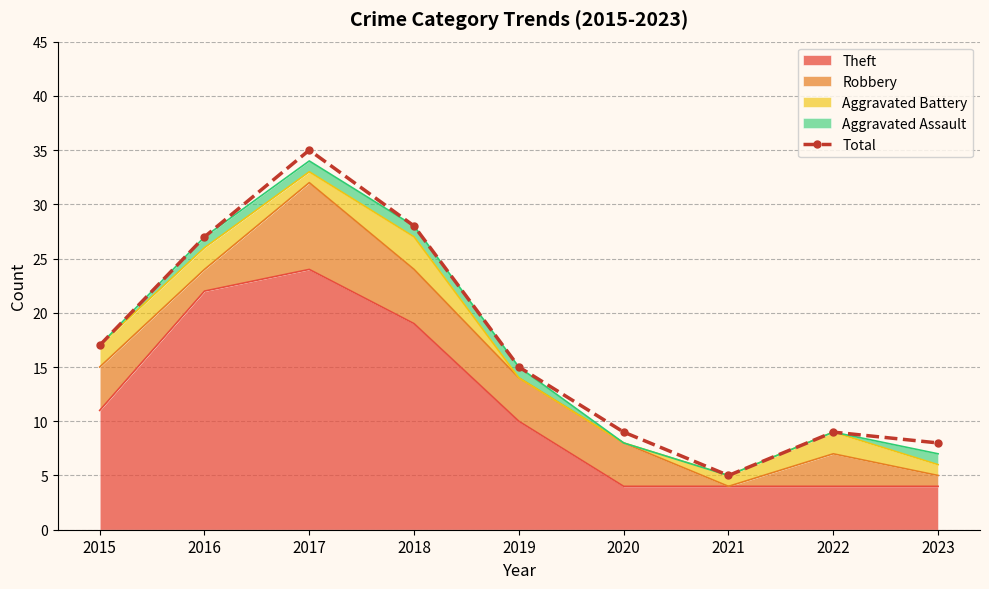

Reading left to right, extract all data points from this chart.

17	27	35	28	15	9	5	9	8